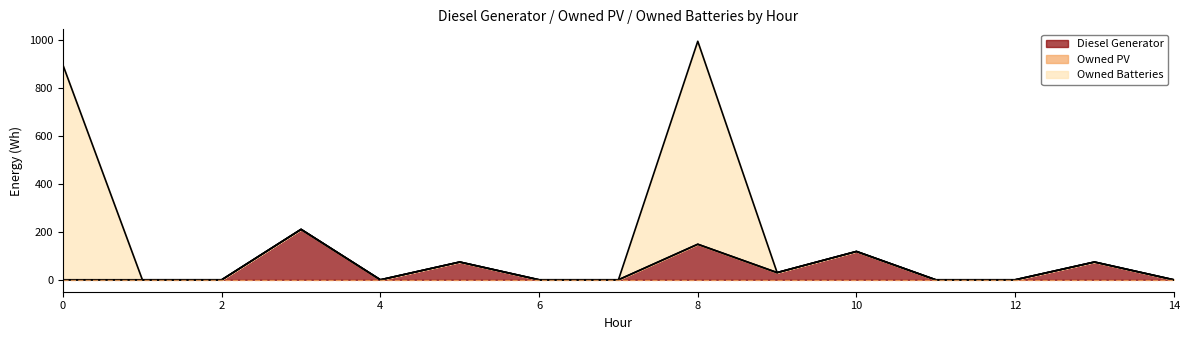

Which series has the largest range (max minus min)?

Owned Batteries